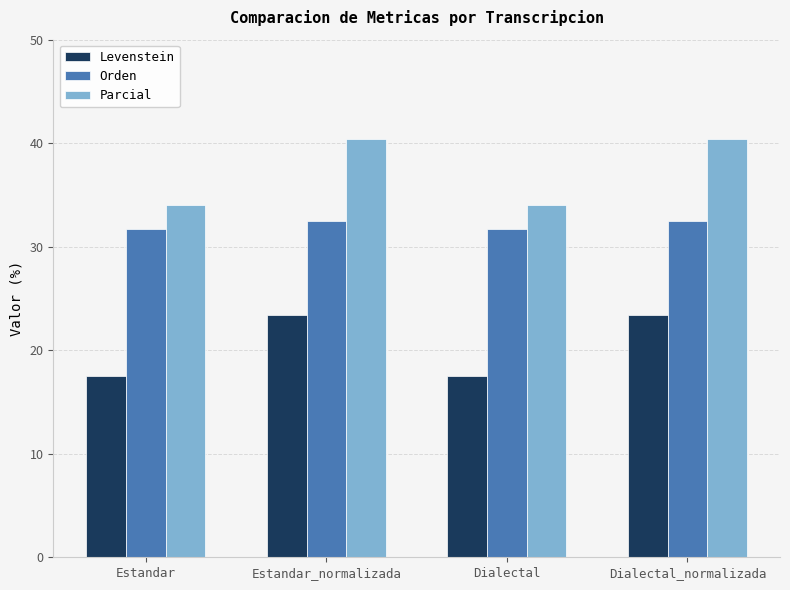

Is it true that Parcial equals 20.9 at Dialectal?

False